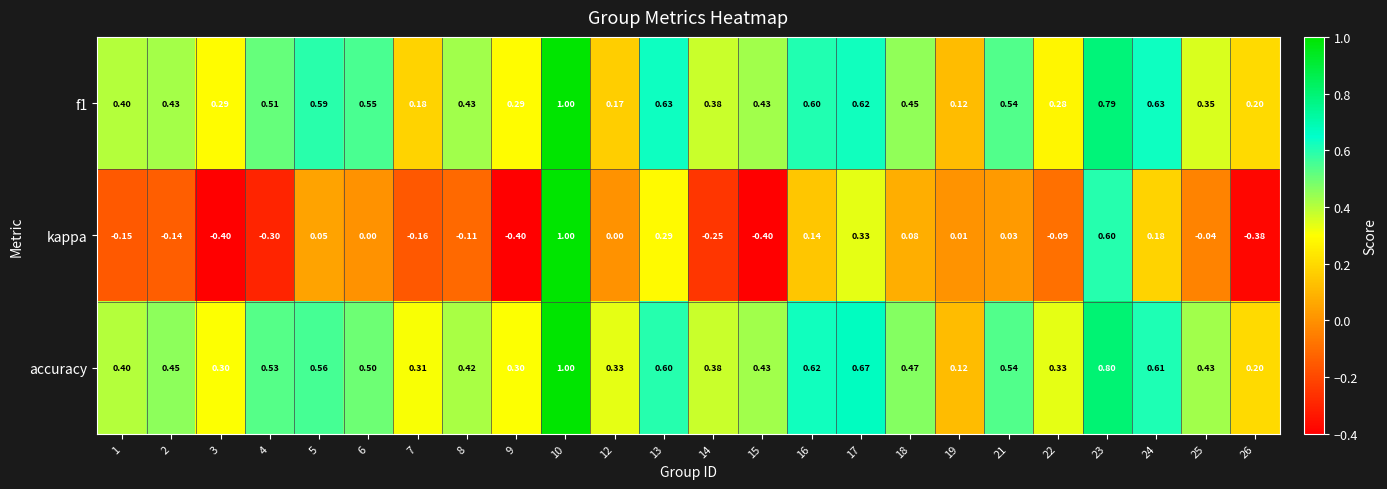

Which series changed the most between 17 and 23?

kappa